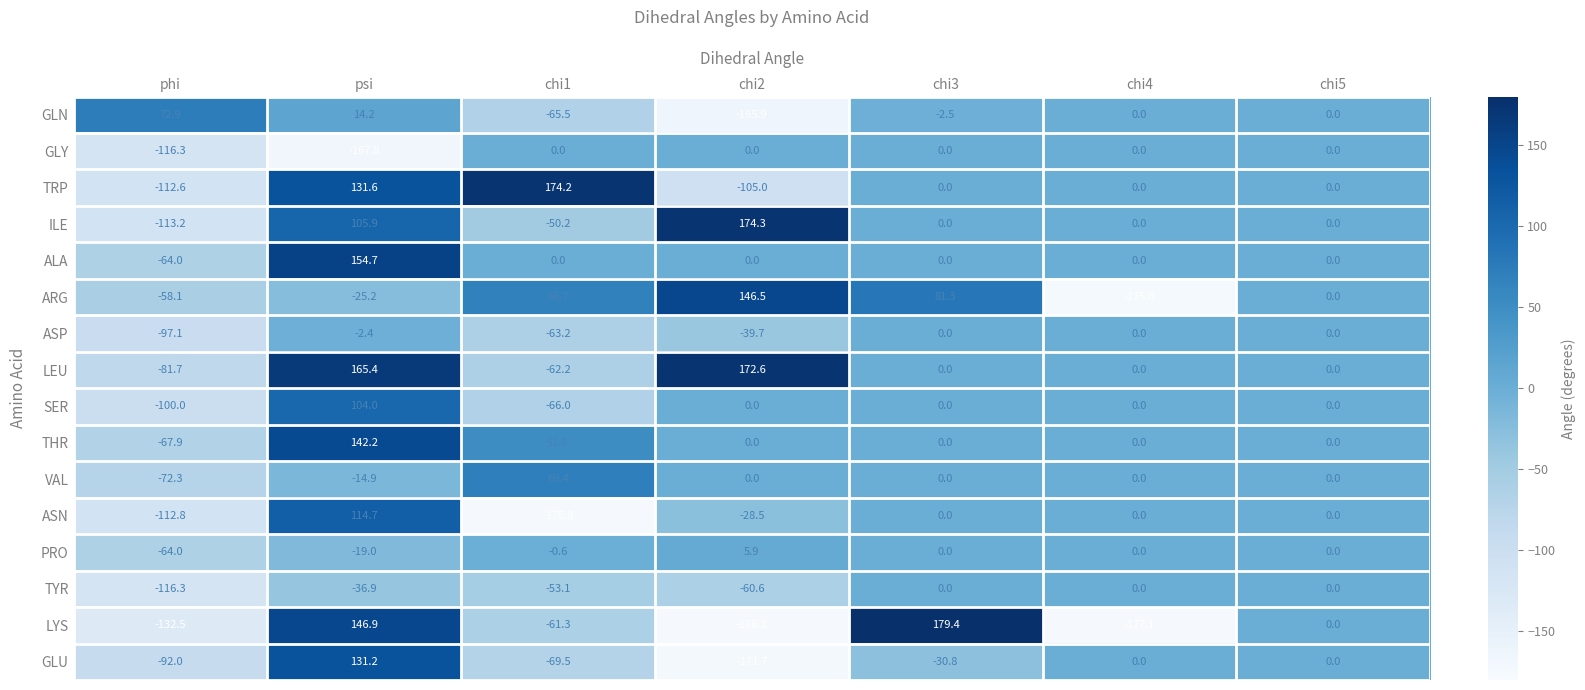

What is the difference between the highest and lowest values at chi3?

210.2